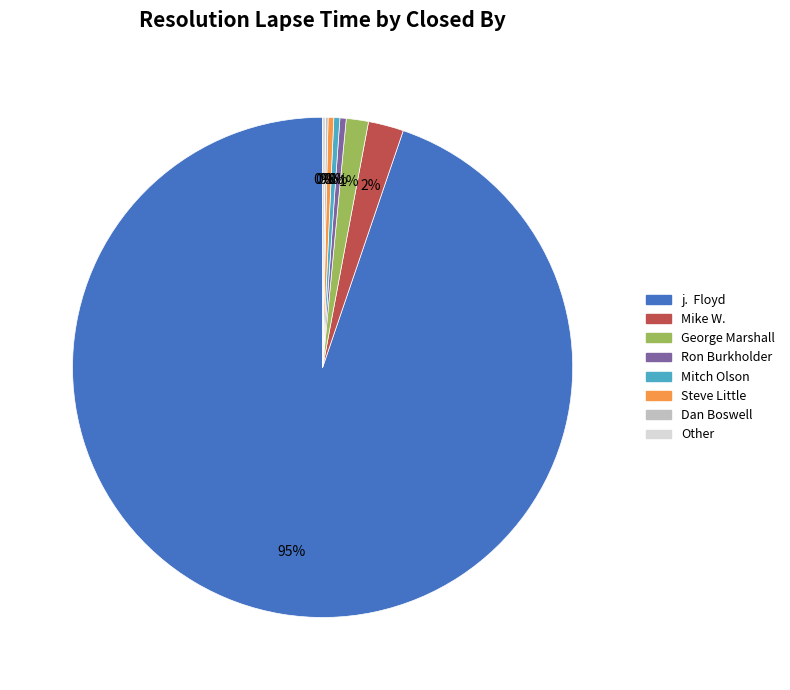

Does any single category account for the majority?

Yes